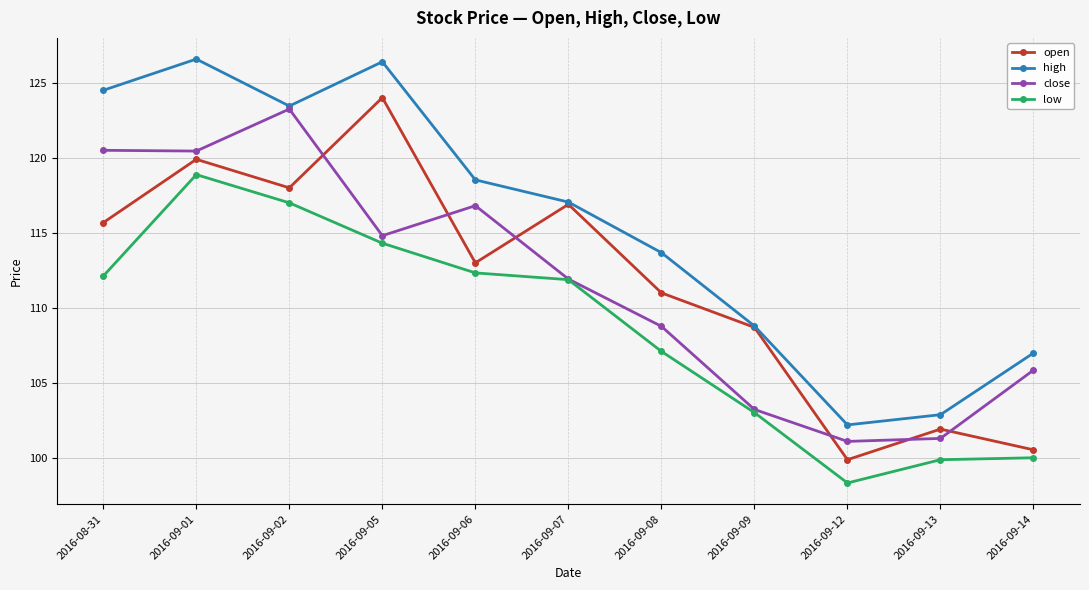

What is the label of the 11th point from the left?

2016-09-14